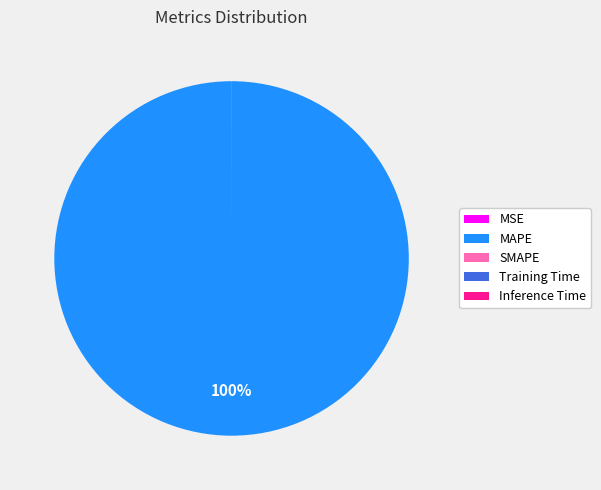

Is it true that MAPE is 92% of the pie?

False